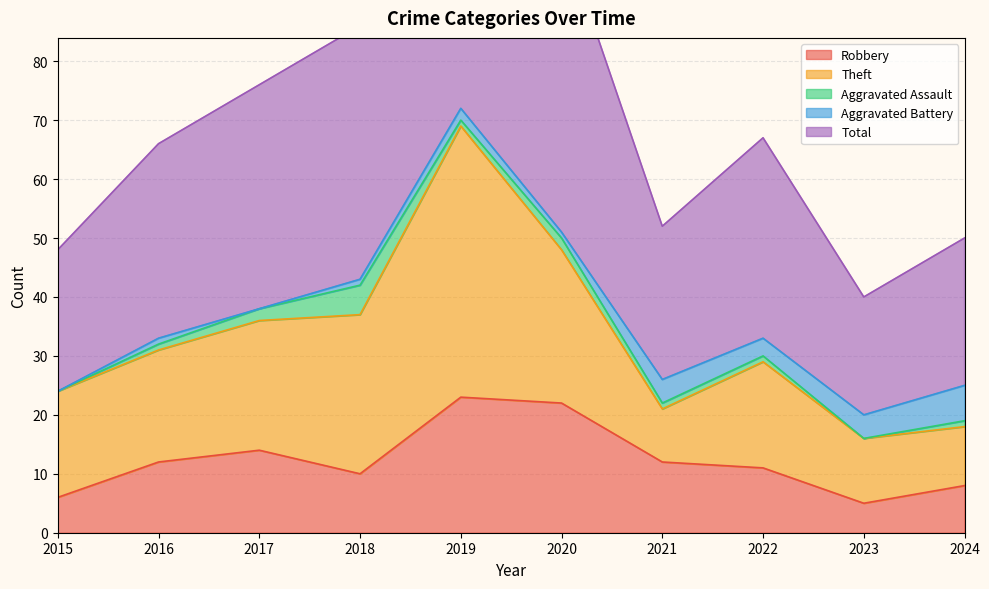

Is it true that Robbery equals 10 at 2017?

False